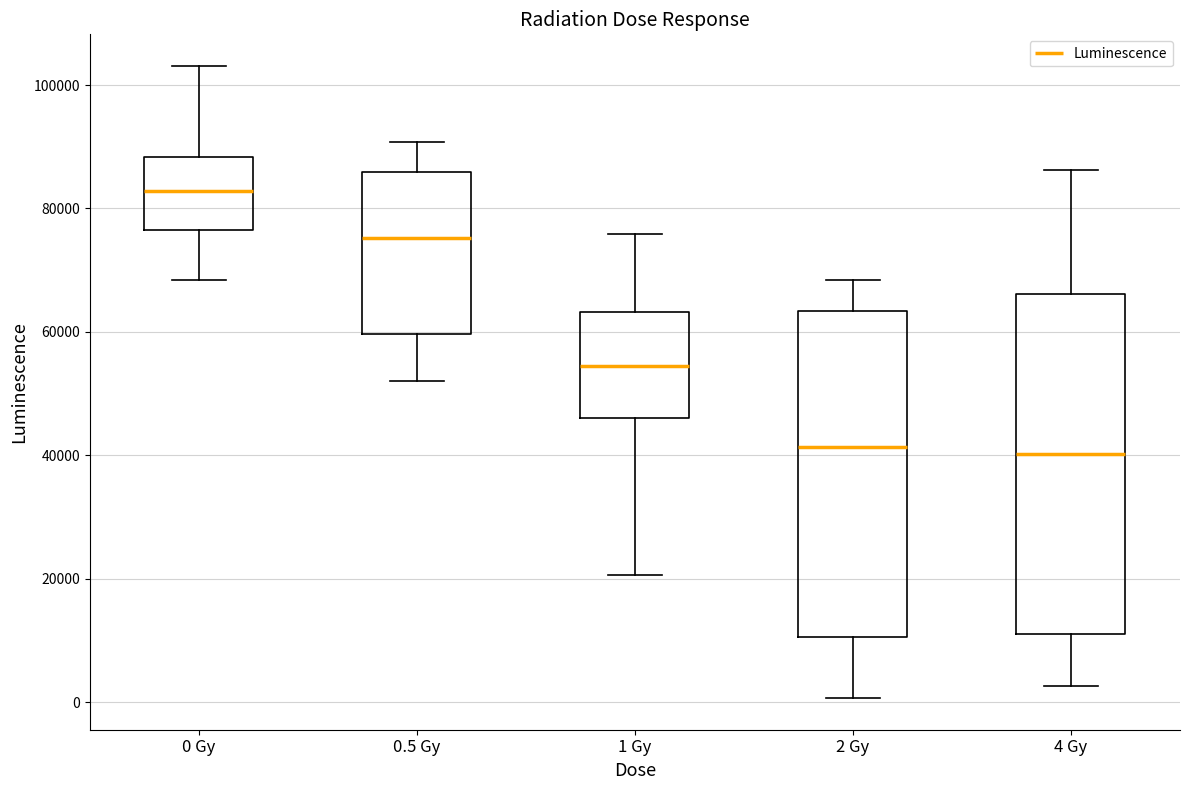

Reading left to right, read every box against the y-axis: the position of its median line, the range the box covers, and the ends of its whiskers. The values are not printed on the chart, so give them approximately, as read against the axis.

0 Gy: median 82000, box 76000 to 88000, whiskers 68000 to 104000
0.5 Gy: median 76000, box 60000 to 86000, whiskers 52000 to 90000
1 Gy: median 54000, box 46000 to 64000, whiskers 20000 to 76000
2 Gy: median 42000, box 10000 to 64000, whiskers 0 to 68000
4 Gy: median 40000, box 12000 to 66000, whiskers 2000 to 86000